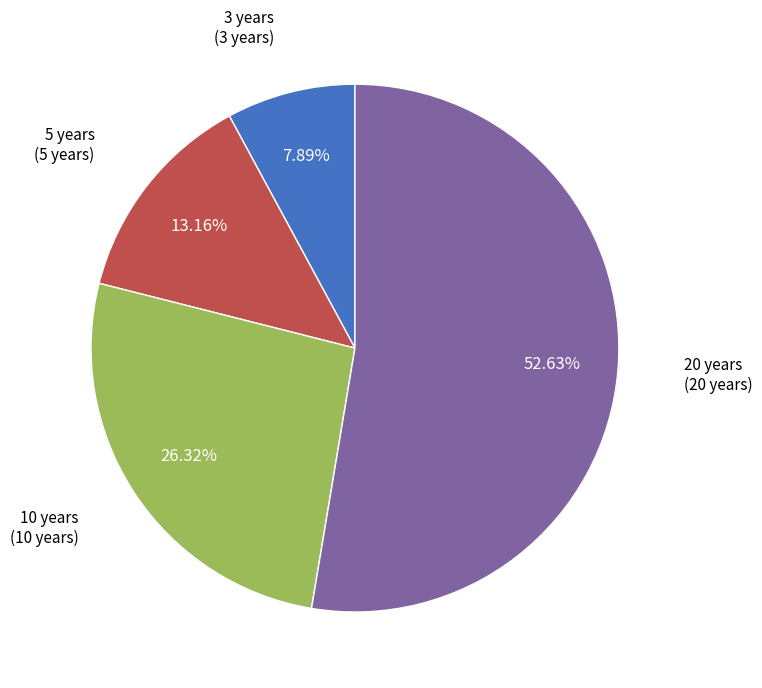

Is there a majority slice in this chart?

Yes